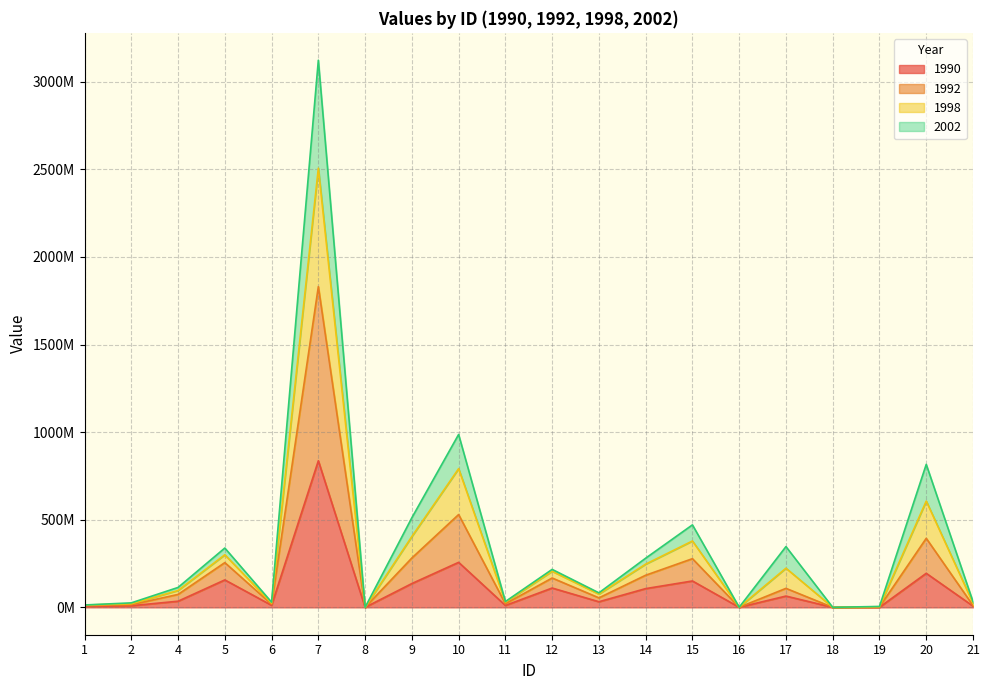

At which category does 1998 reach its first local peak?

5